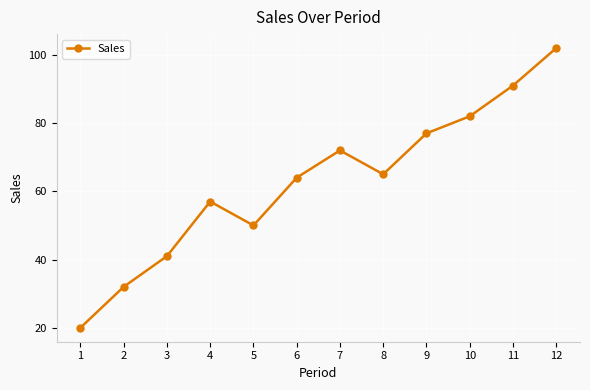

Reading right to left, extract all data points from this chart.

102	91	82	77	65	72	64	50	57	41	32	20